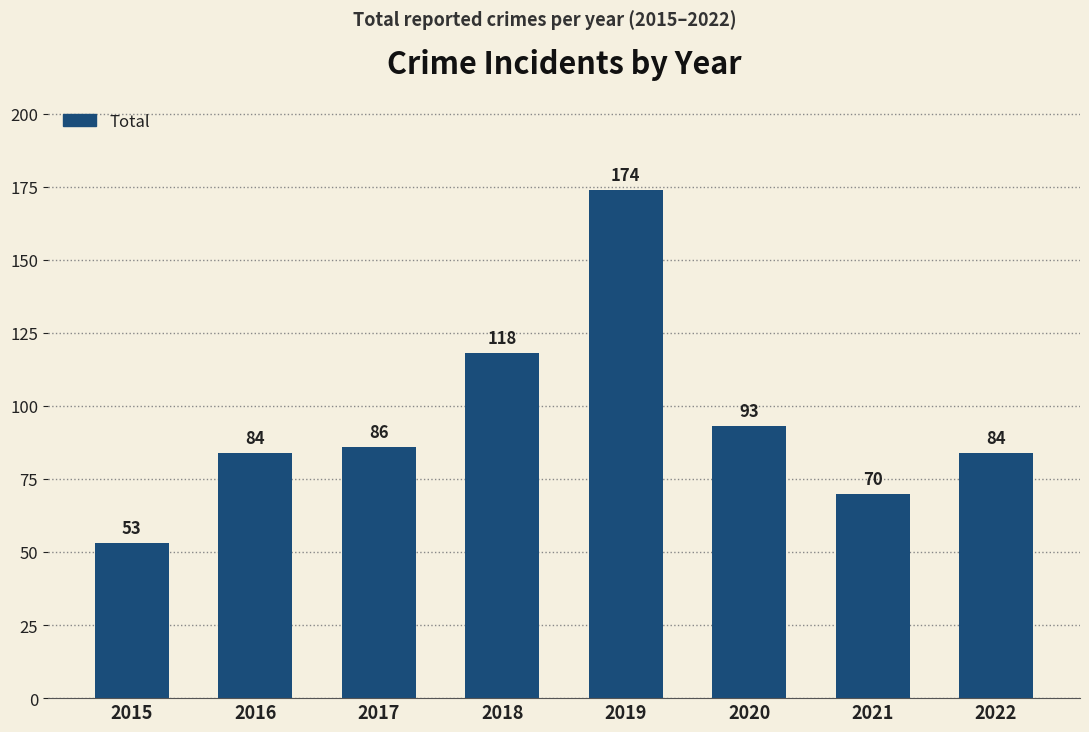

Reading left to right, transcribe all the data shown in this chart.

53	84	86	118	174	93	70	84